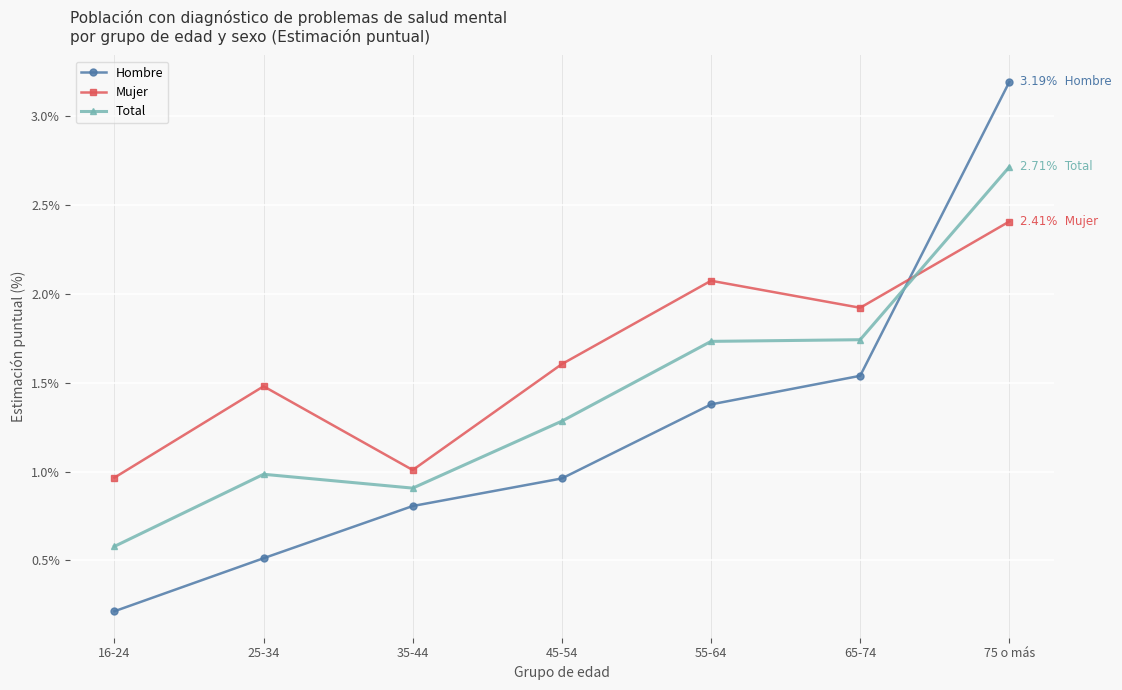

What is the maximum value for Total?

2.7